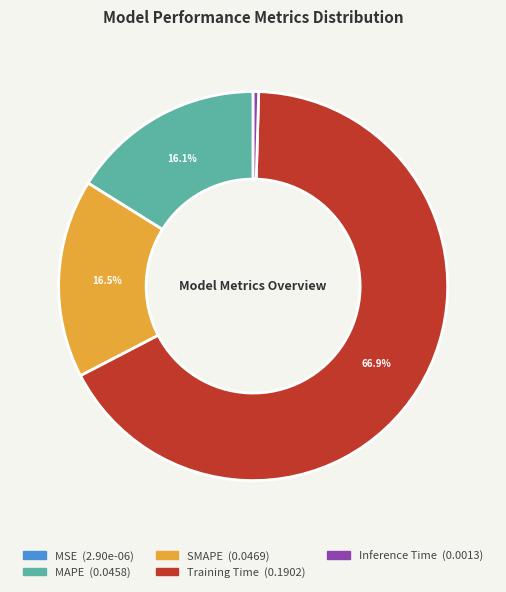

How much of the chart is everything except SMAPE?

83.5%